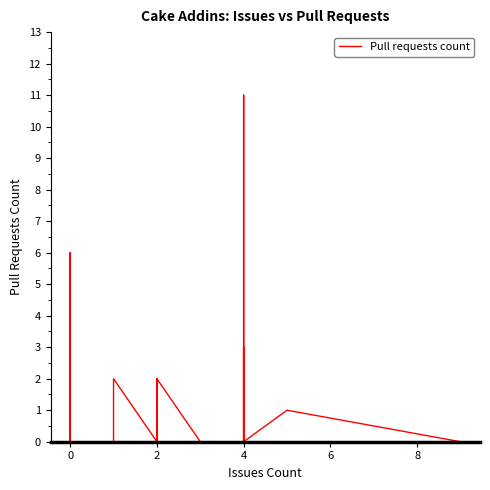

The value at 4 is 1. True or false?

False